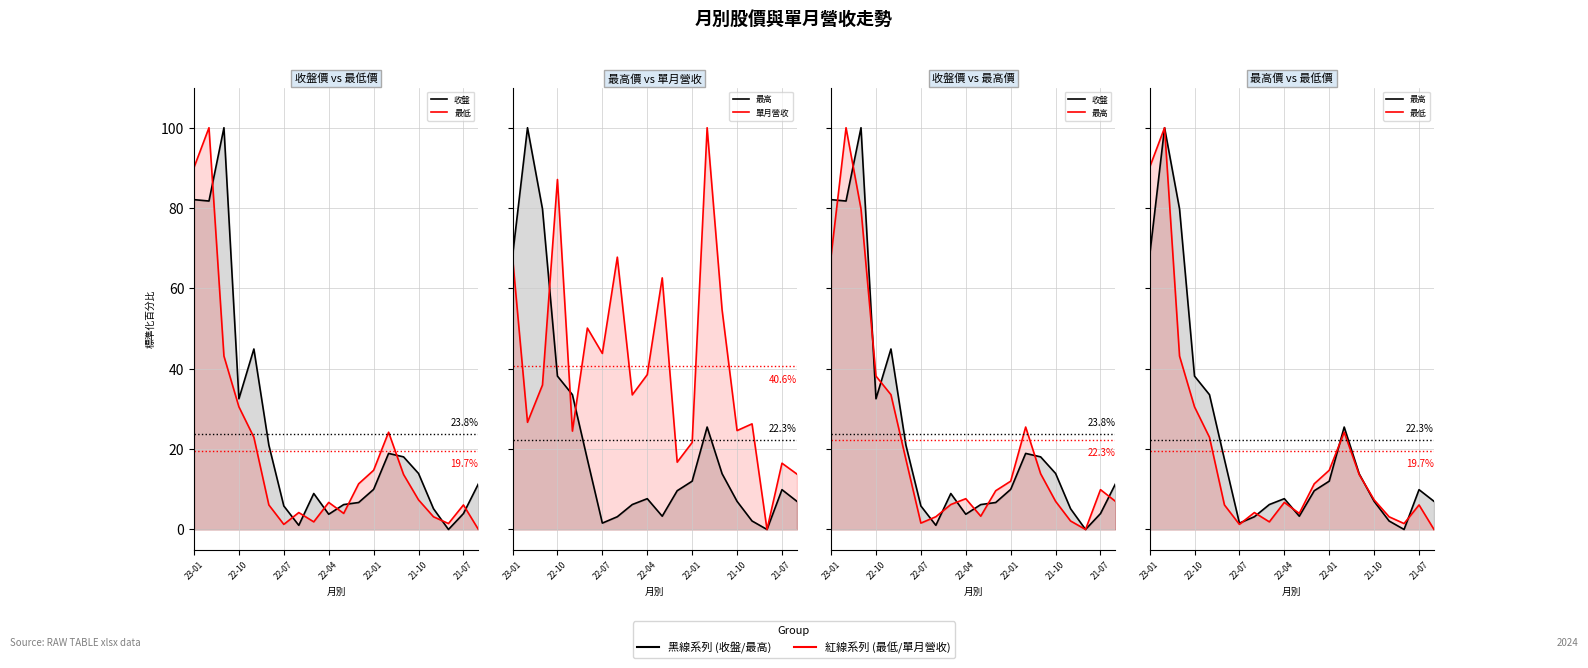

How many intersections are there between 最低 and 單月營收?

3